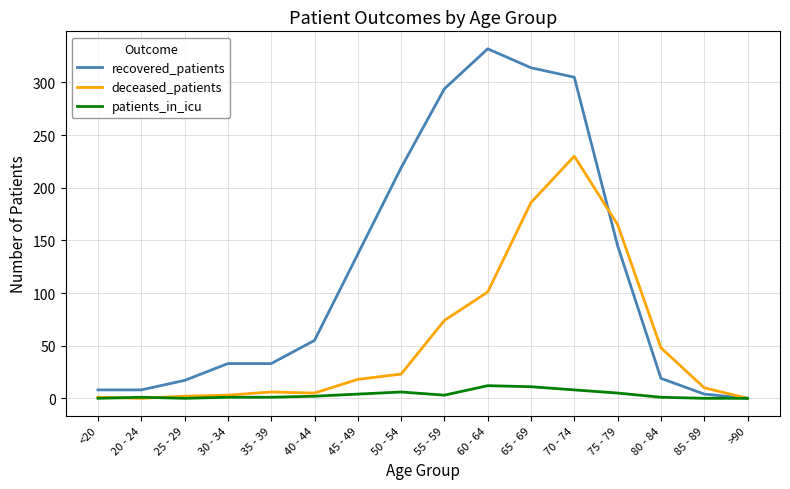

What position from the left is 60 - 64?

10